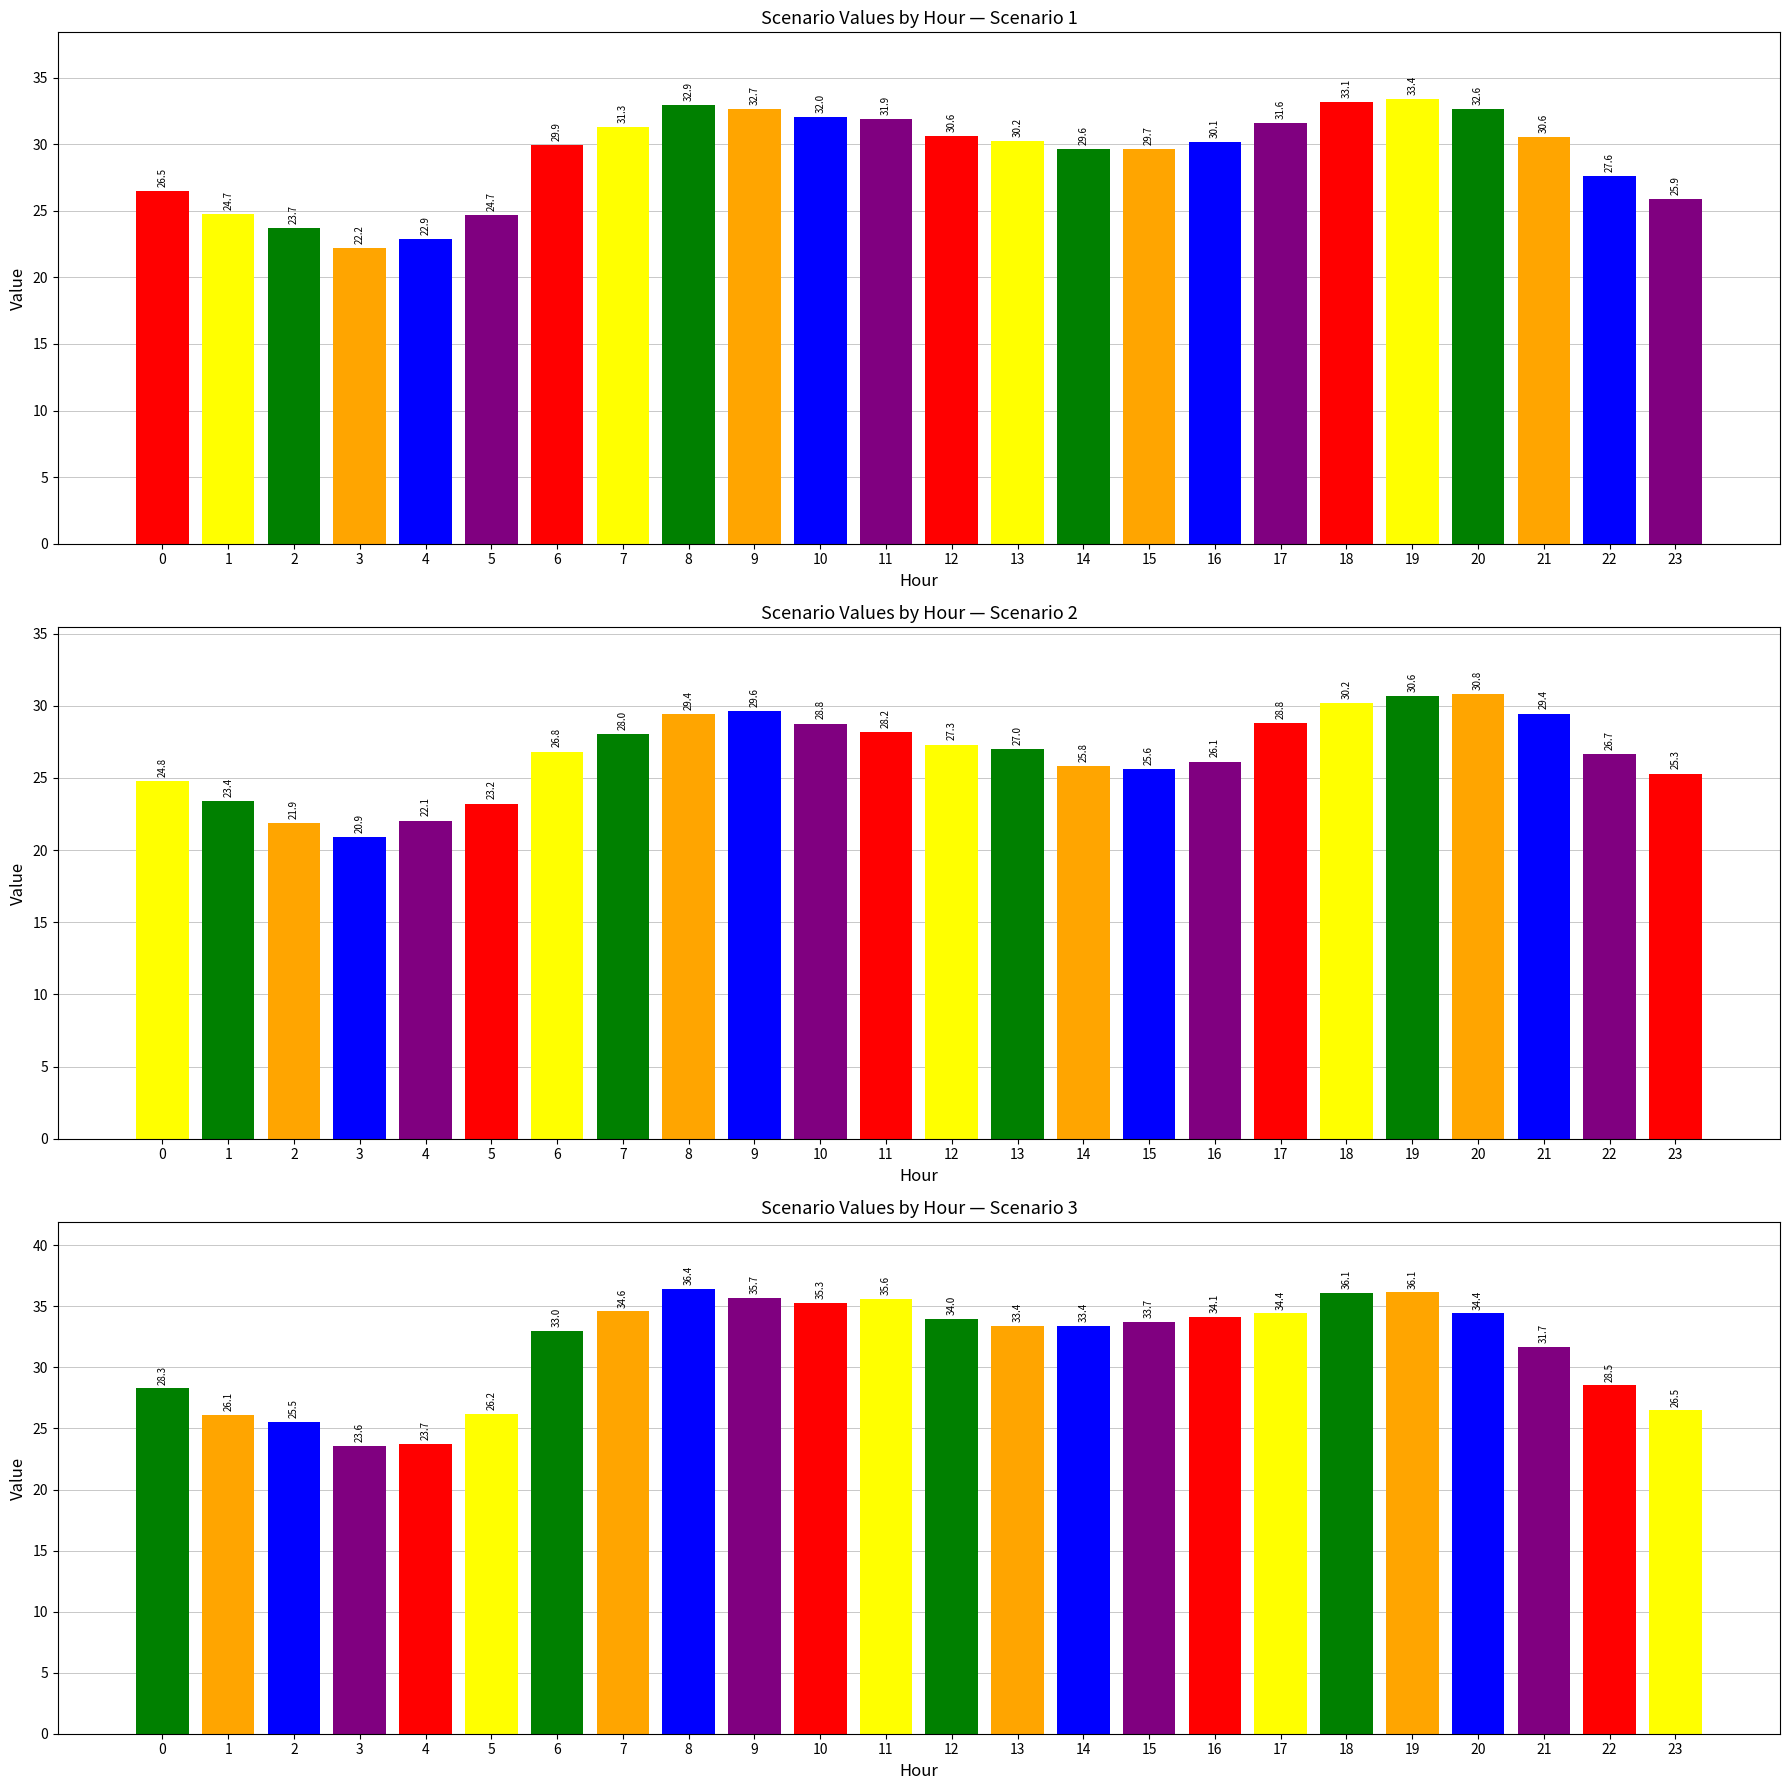

List the labels in order of Scenario 2 value, smallest first.

3, 2, 4, 5, 1, 0, 23, 15, 14, 16, 22, 6, 13, 12, 7, 11, 10, 17, 8, 21, 9, 18, 19, 20